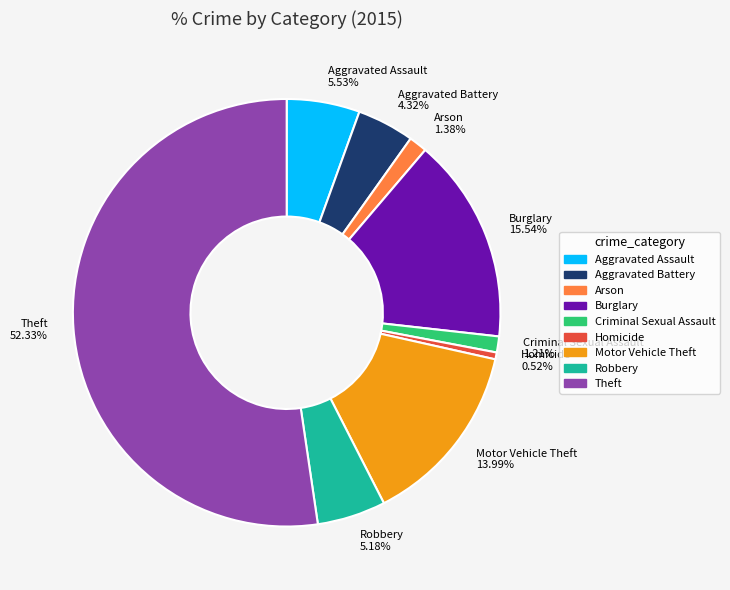

Is there a majority slice in this chart?

Yes